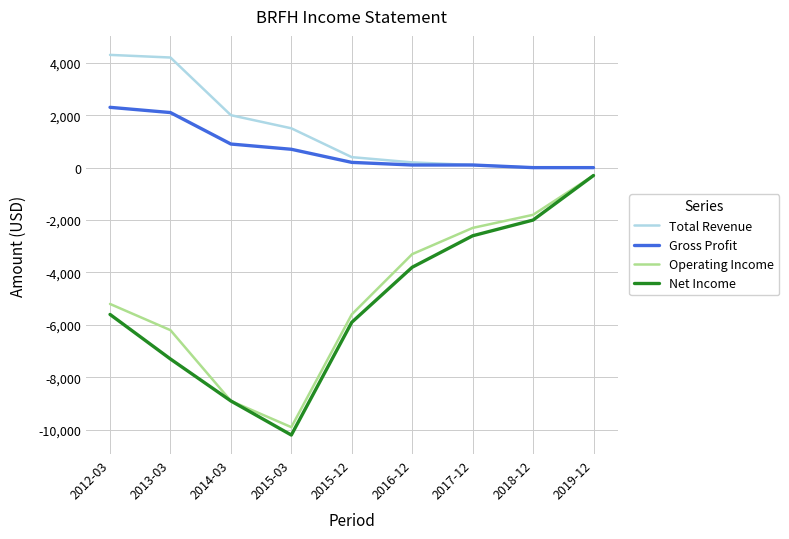

What is the total value across all series at 2018-12?

-3800